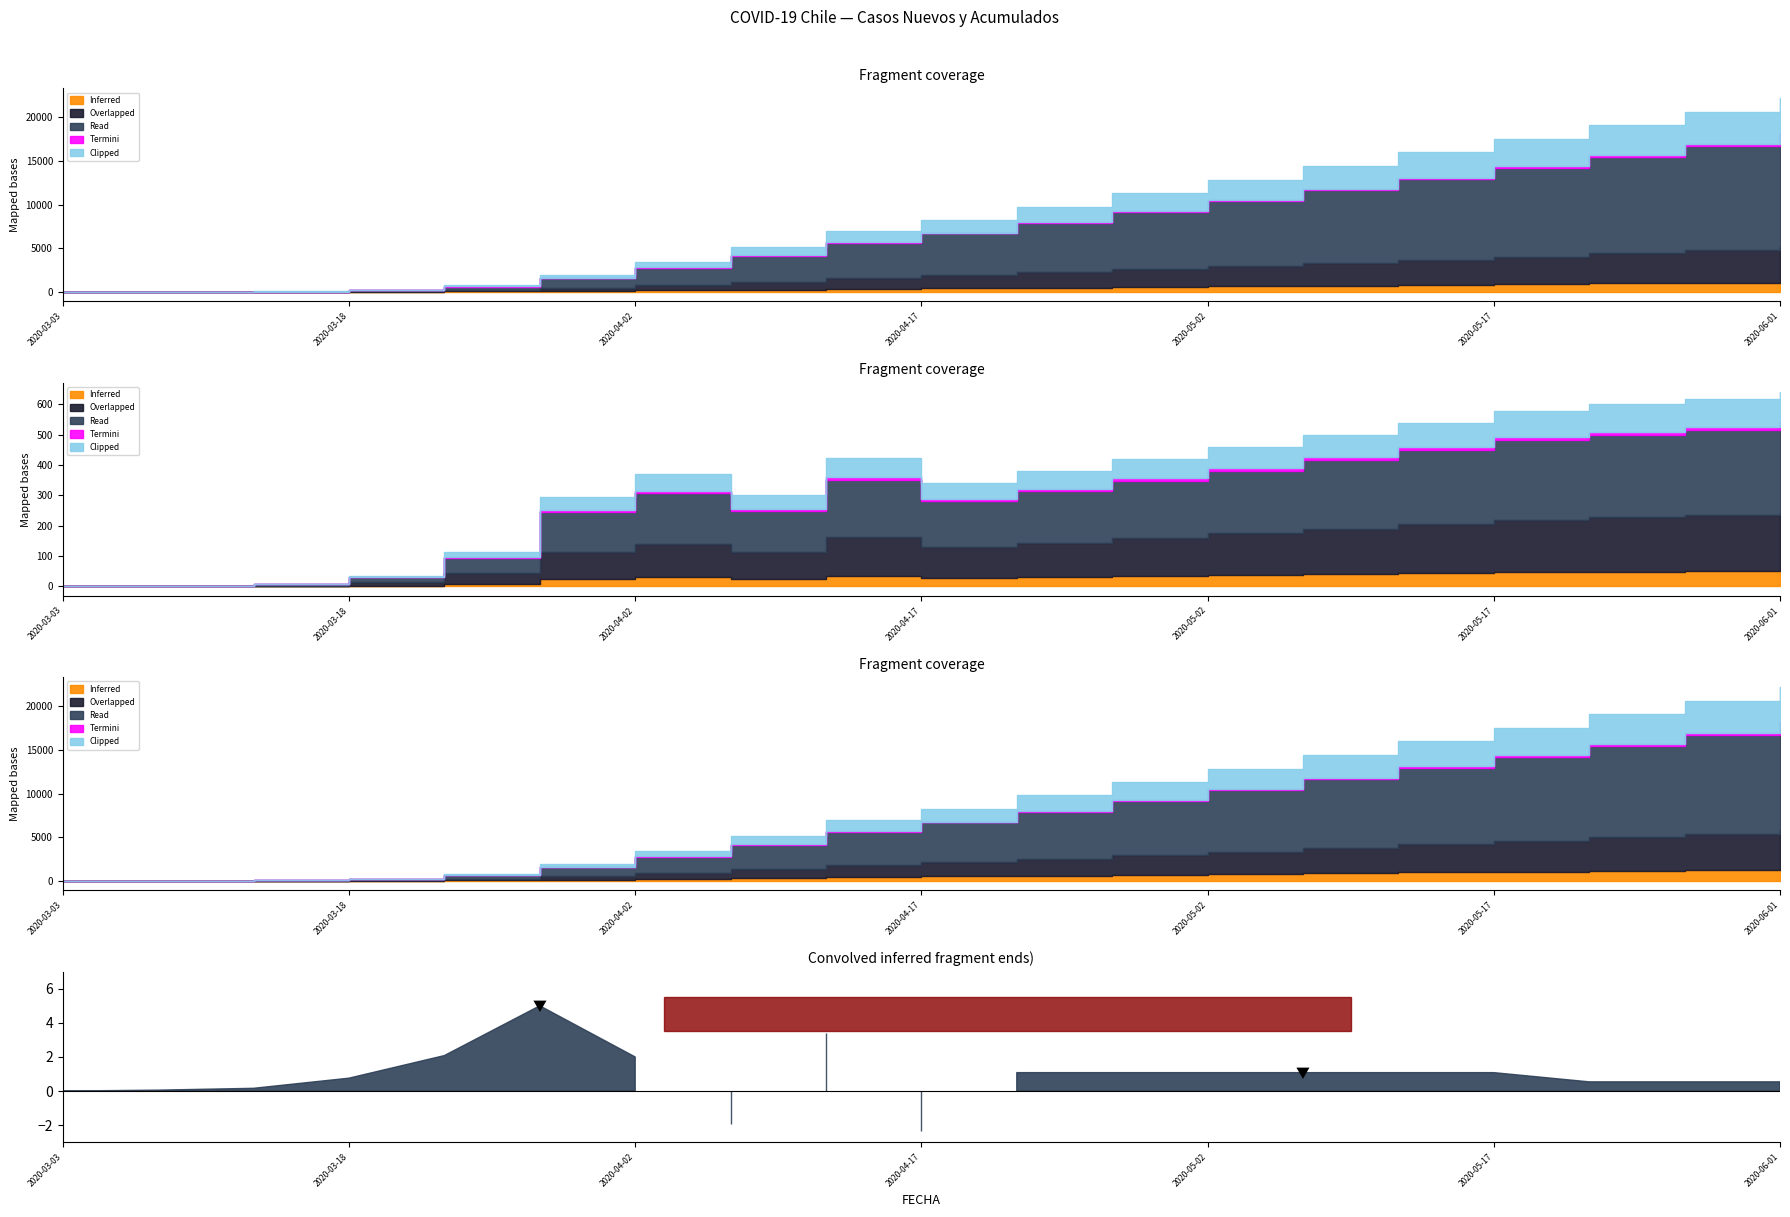

What is the total value across all series at 2020-04-27?

23206